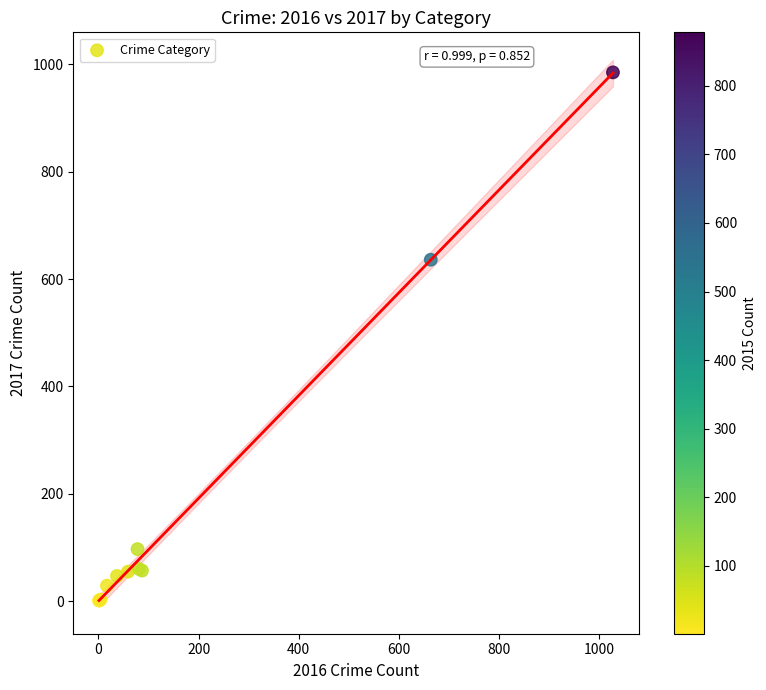

What Y value in the scatter plot is closest to 493?

636